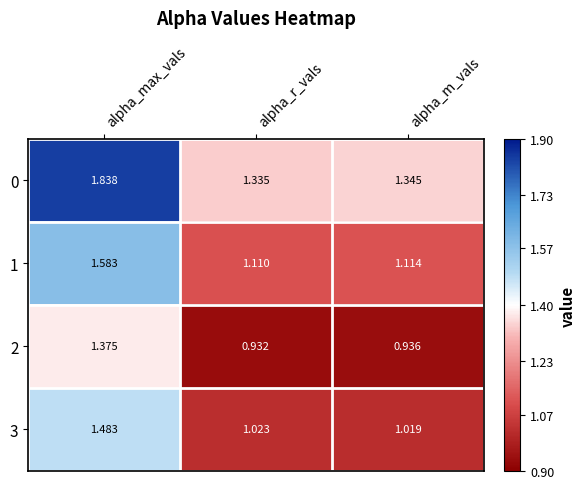

Which label corresponds to the smallest value in the chart?

alpha_r_vals